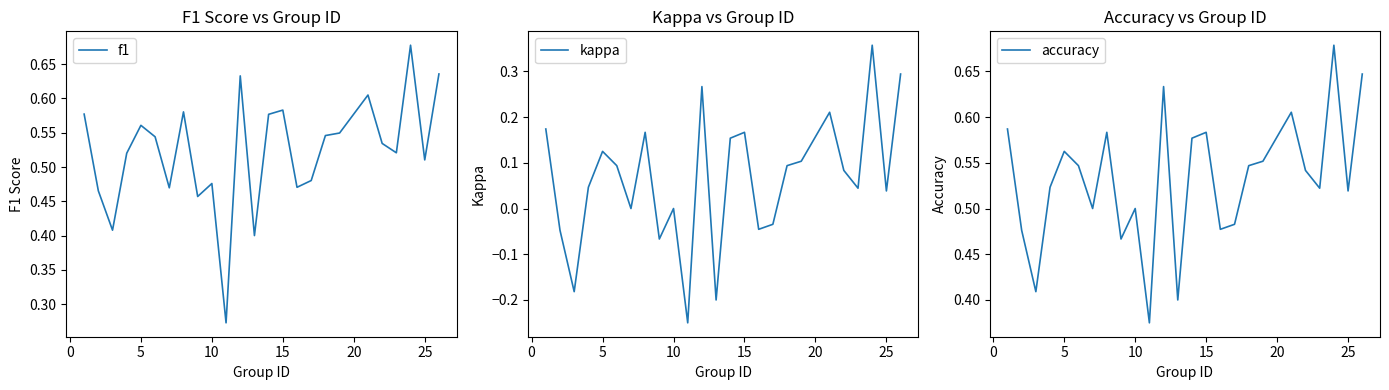

What is the difference between the maximum and second lowest values in the accuracy series?

0.3